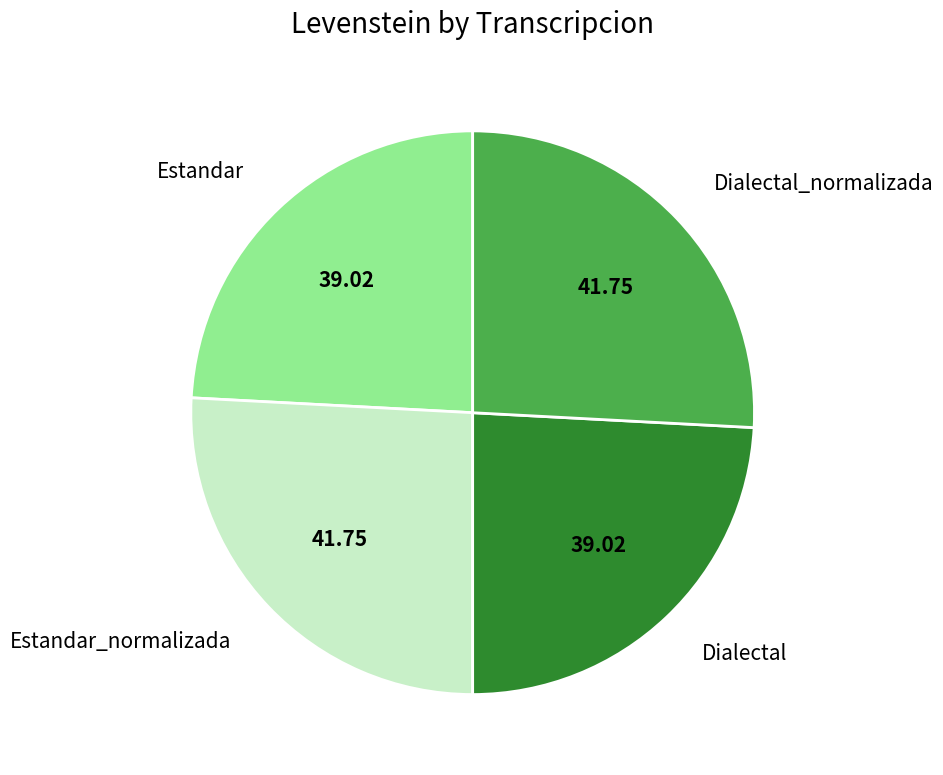

Does Estandar represent more than half of the total?

No